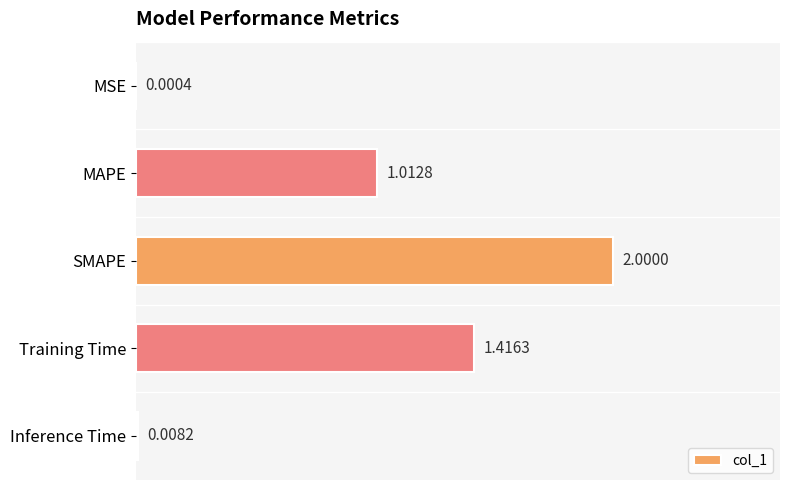

What is the sum of all values?

4.4